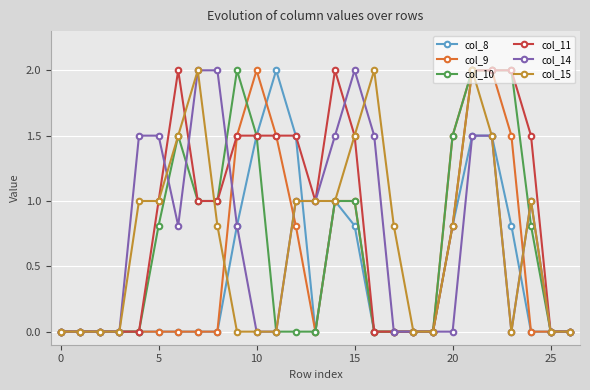

Which series has the largest total across all categories?

col_11